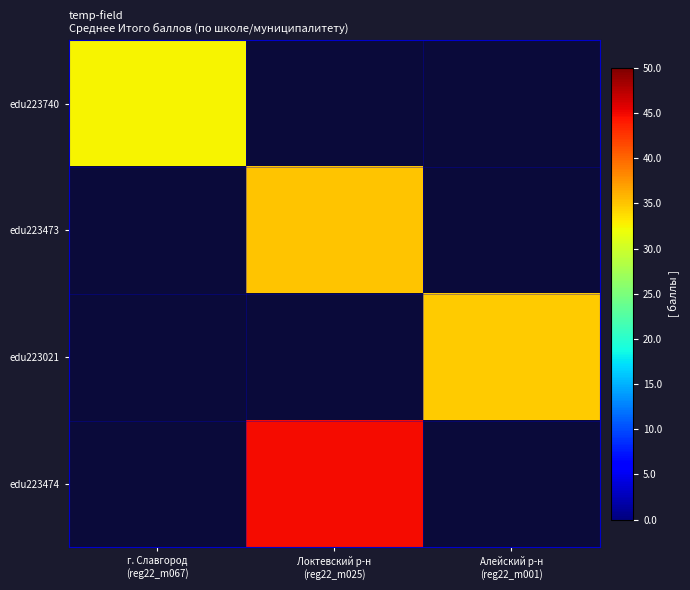

Reading right to left, list all the values displayed in this chart.

edu223740: Алейский р-н
(reg22_m001)=0.0	Локтевский р-н
(reg22_m025)=0.0	г. Славгород
(reg22_m067)=32.4
edu223473: Алейский р-н
(reg22_m001)=0.0	Локтевский р-н
(reg22_m025)=35.0	г. Славгород
(reg22_m067)=0.0
edu223021: Алейский р-н
(reg22_m001)=34.7	Локтевский р-н
(reg22_m025)=0.0	г. Славгород
(reg22_m067)=0.0
edu223474: Алейский р-н
(reg22_m001)=0.0	Локтевский р-н
(reg22_m025)=44.8	г. Славгород
(reg22_m067)=0.0